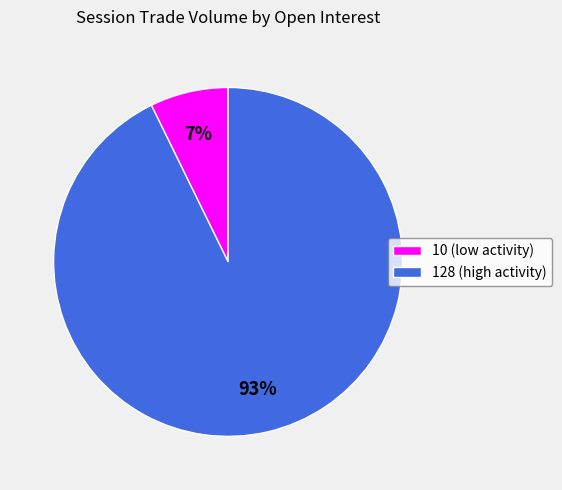

True or false: 10 accounts for 1% of the total.

False